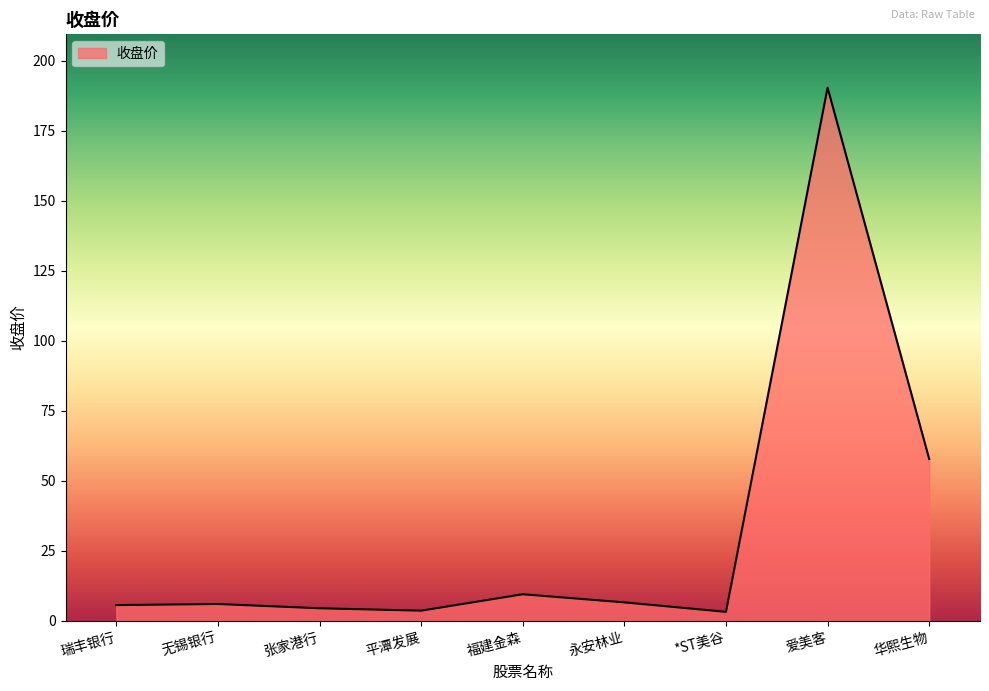

What is the ratio of the value at 张家港行 to the value at 福建金森?

0.5